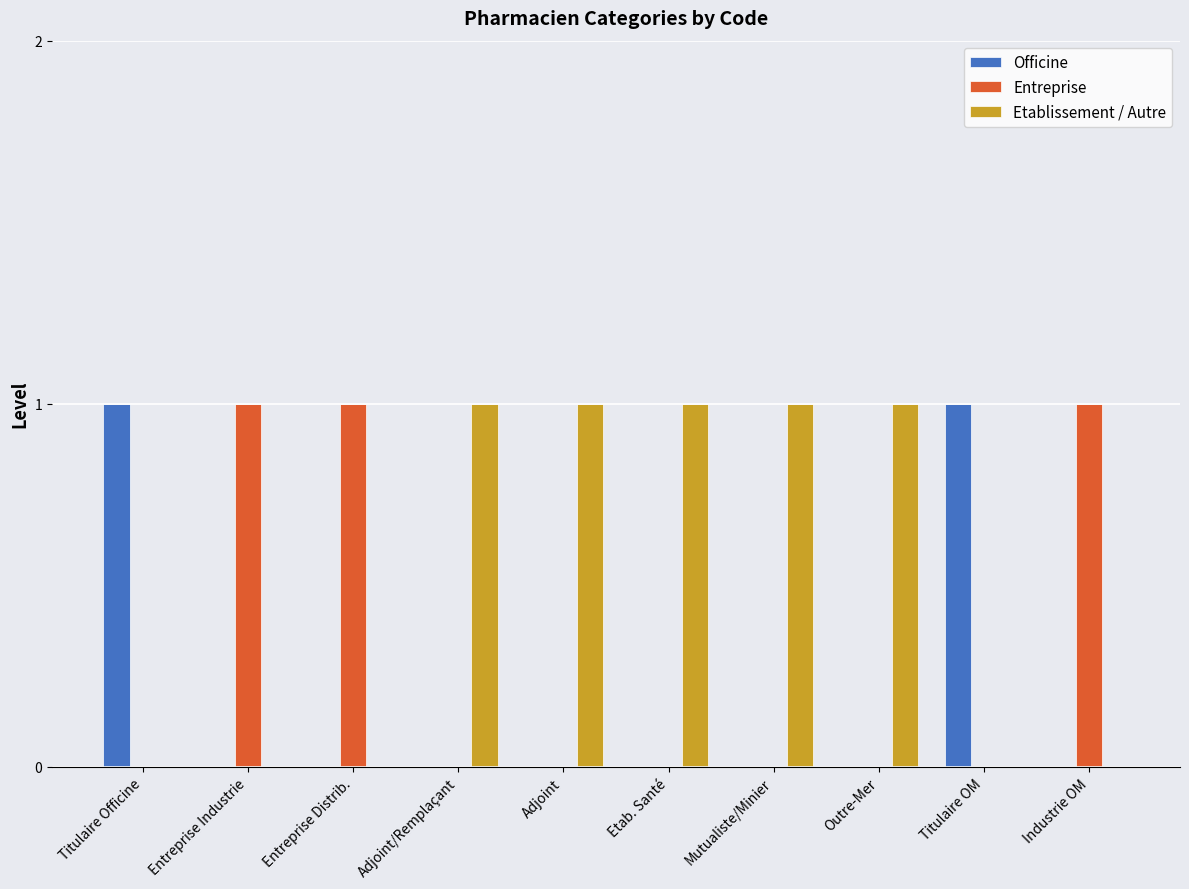

How many distinct data groups are displayed?

3